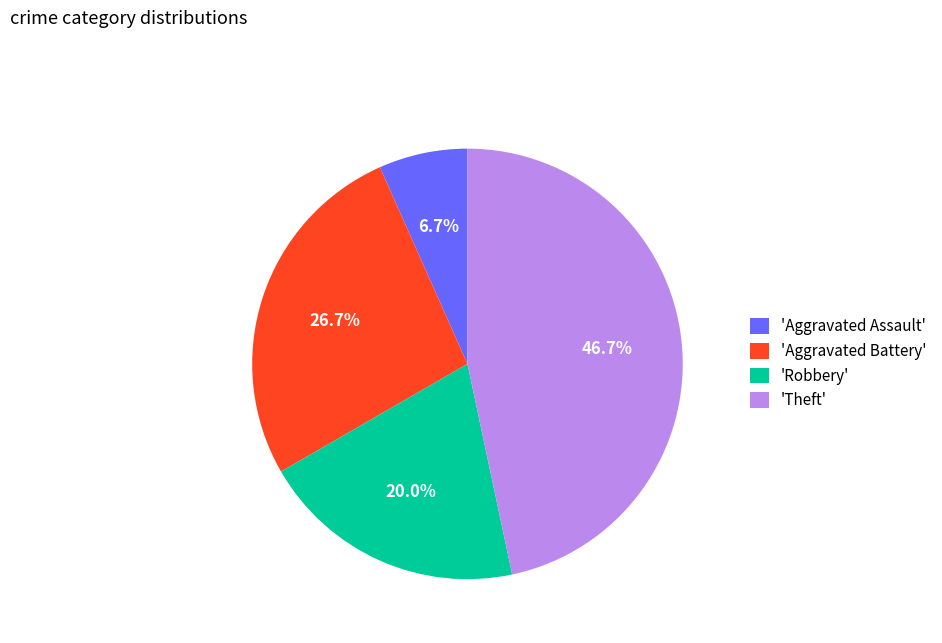

What percentage do 'Aggravated Battery' and 'Theft' together represent?

73.3%